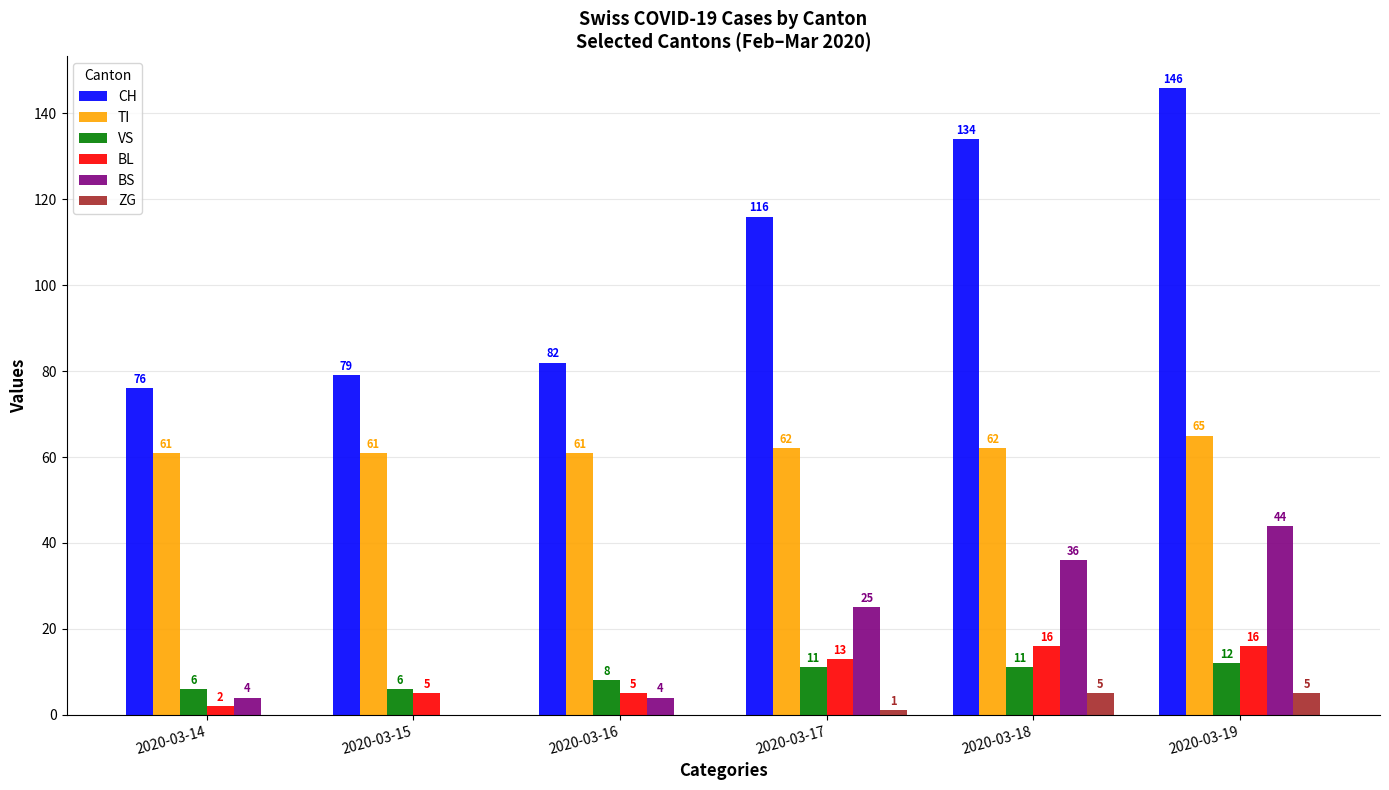

The value of TI at 2020-03-19 is 65. True or false?

True